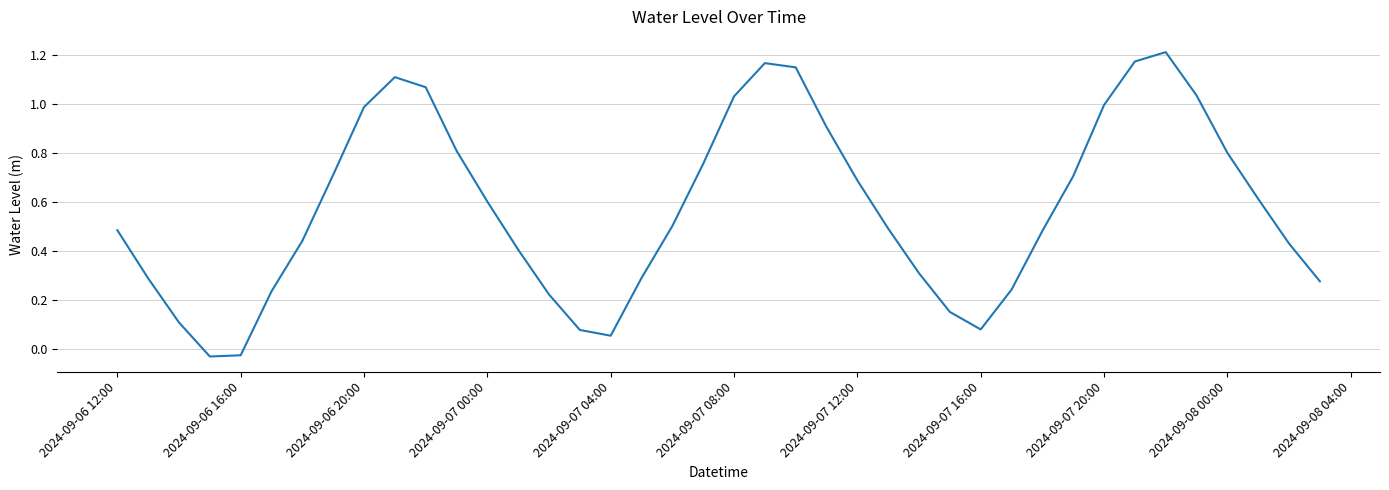

Does the chart display data point markers on the line(s)?

No